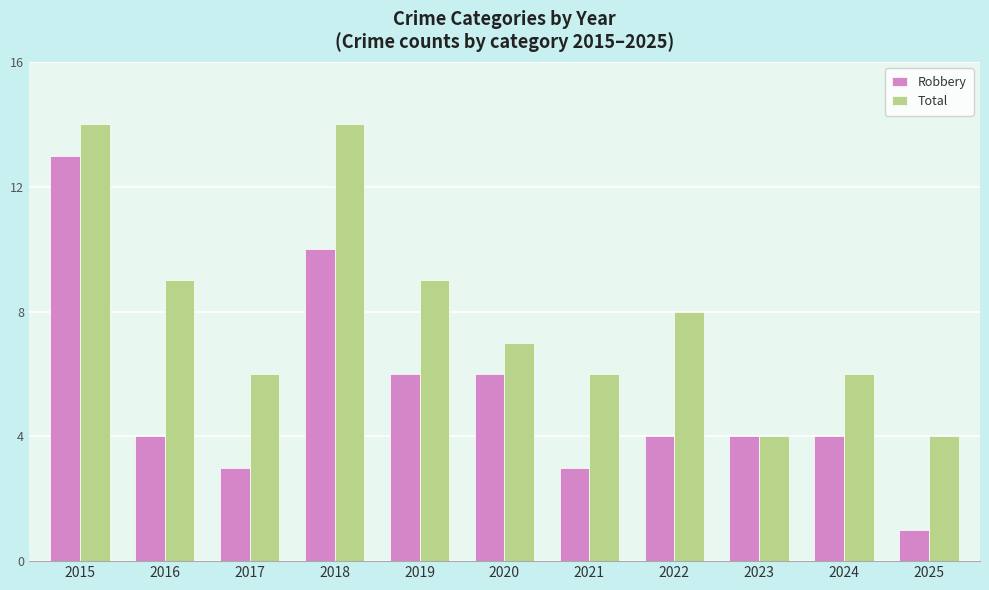

Count the number of data series in this chart.

2